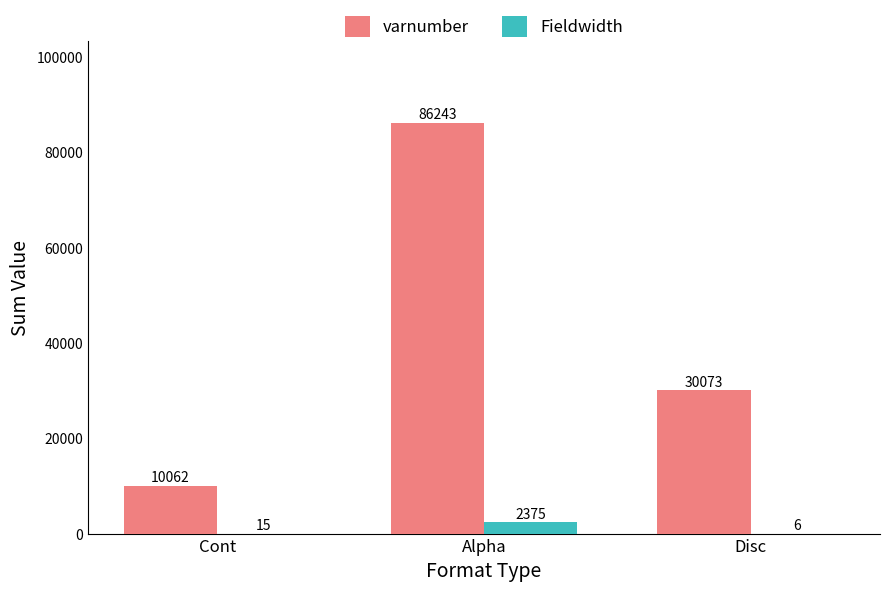

What is the total value across all series at Alpha?

88618